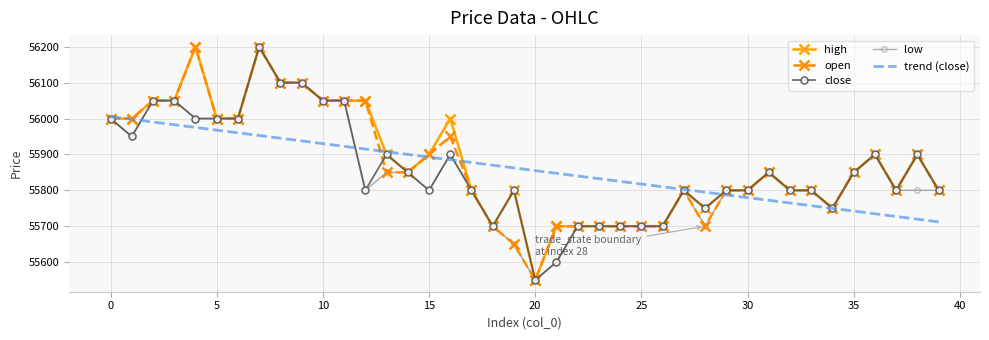

What is the difference between the maximum and minimum values in the low series?

650.0